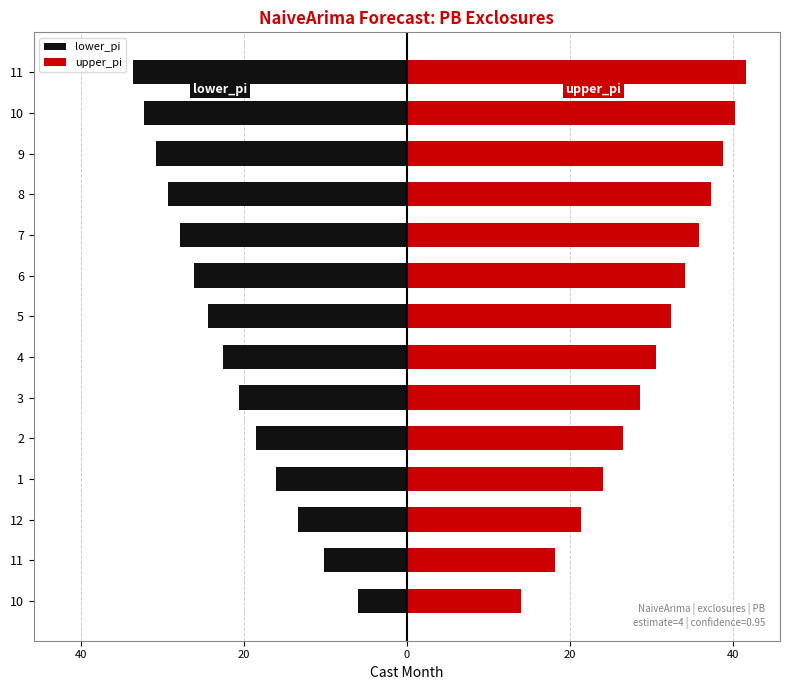

What is the difference between the maximum and minimum values in the lower_pi series?

27.6